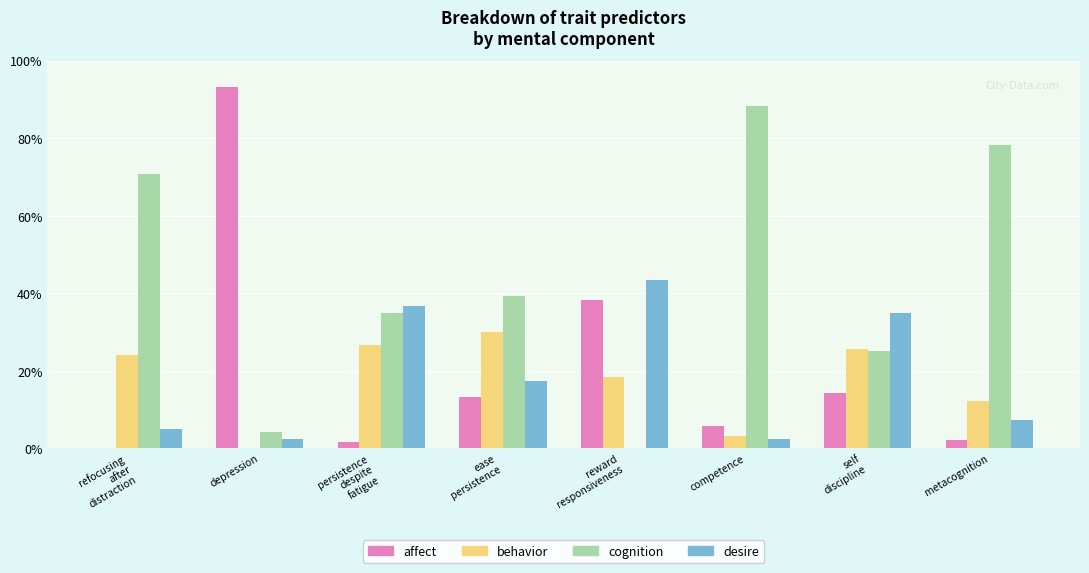

What is the highest value of the cognition series?

88.3